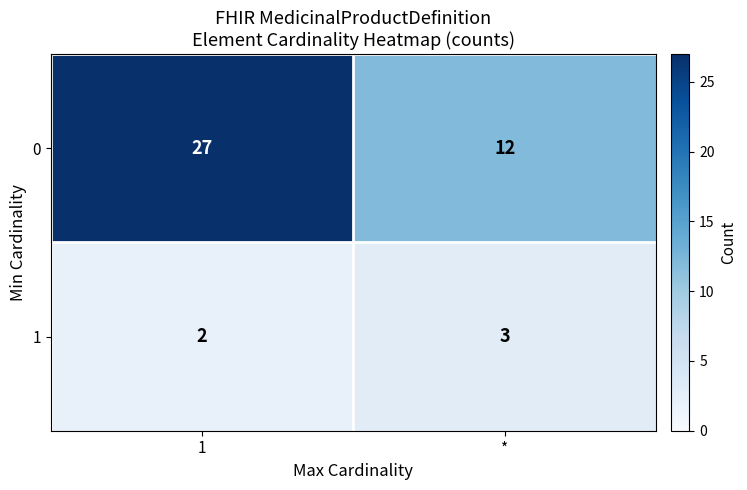

What is the difference between the 0 values at 1 and *?

15